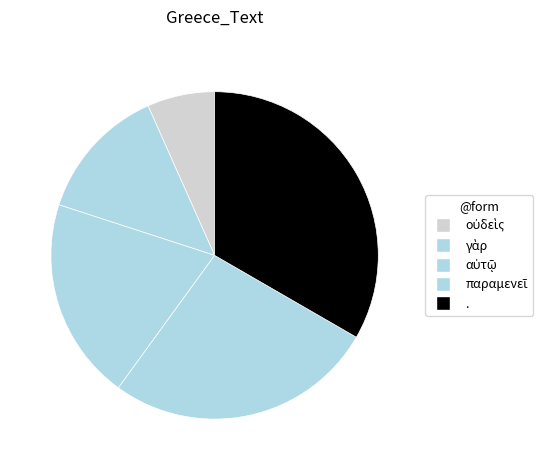

Count the number of slices in the pie.

5